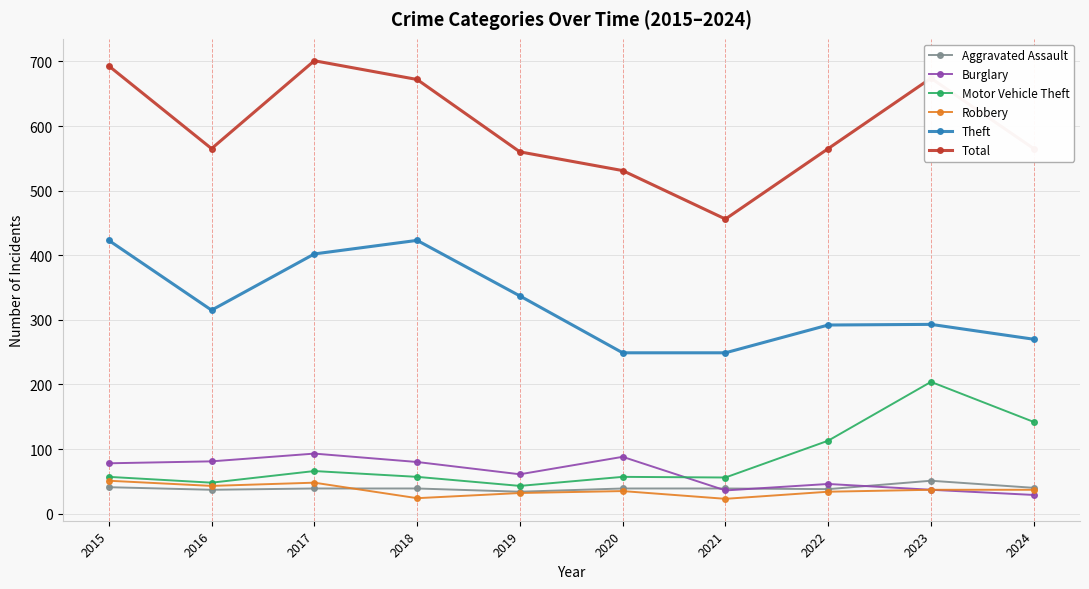

Which category has the lowest value in the Total series?

2021